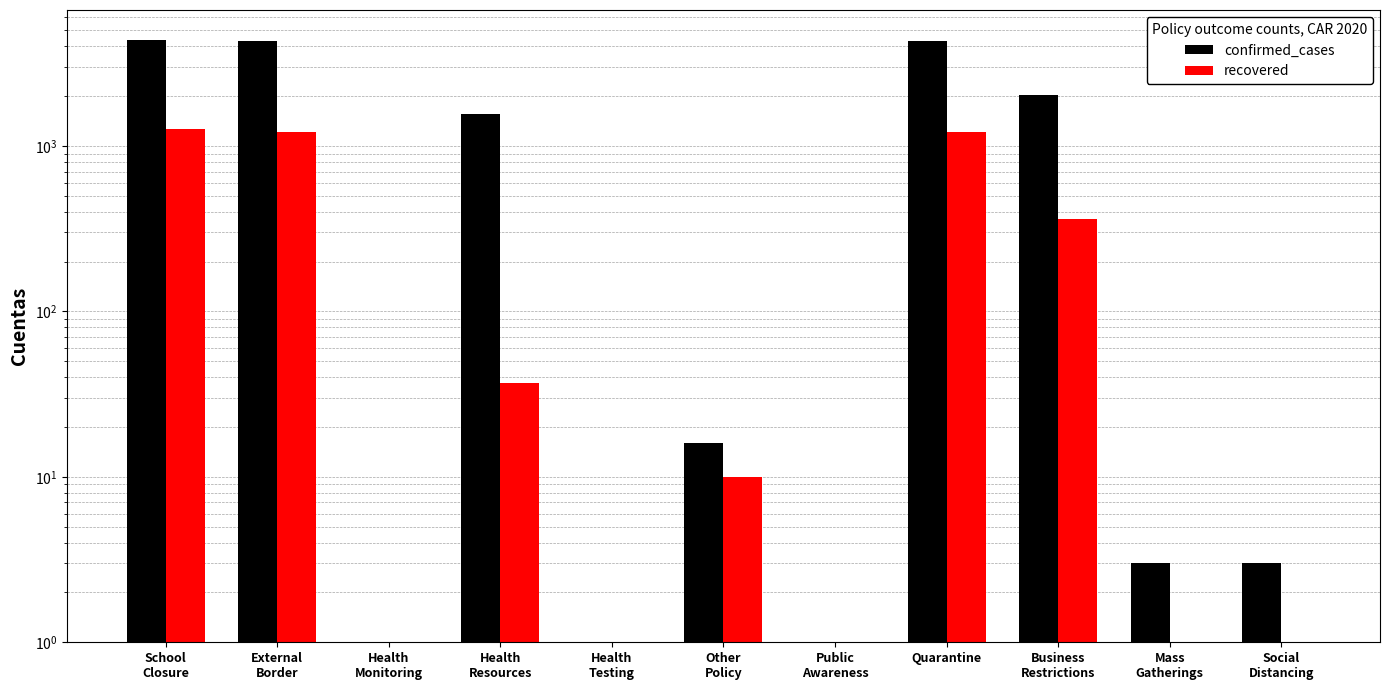

Which category has the highest value across all series?

School
Closure